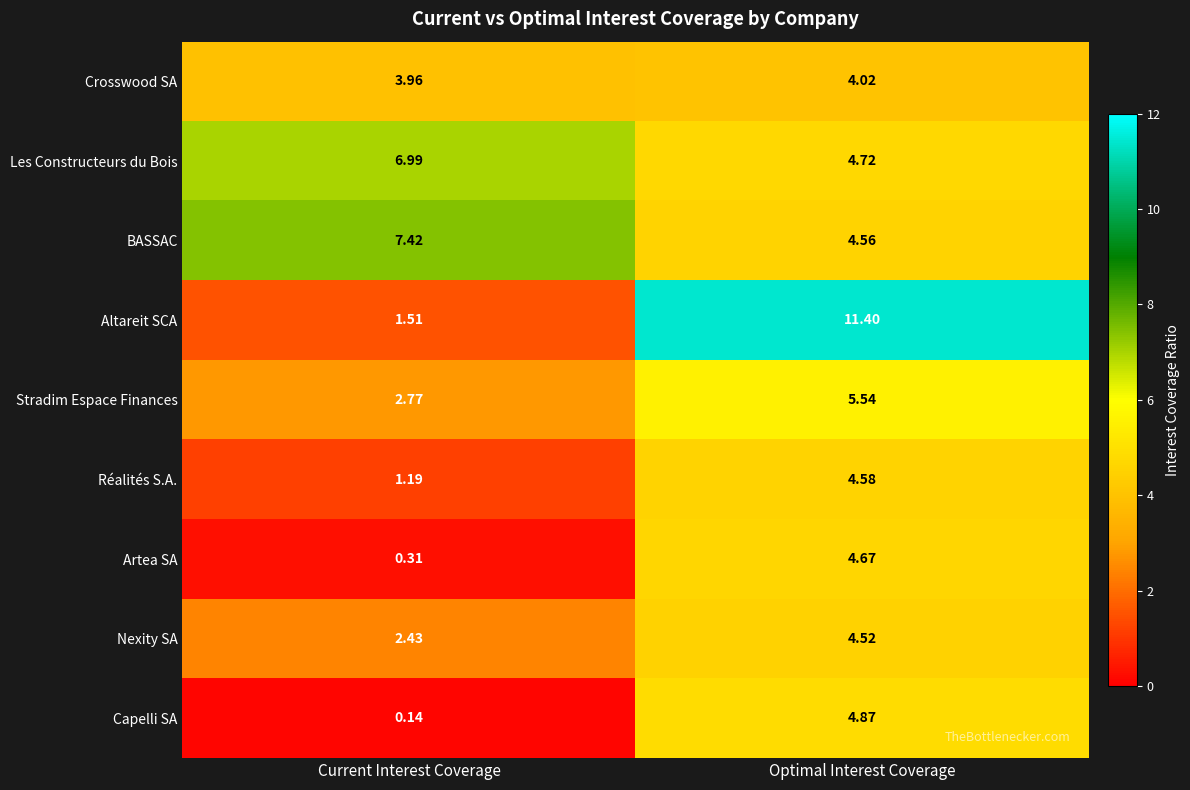

At which category does the chart reach its peak across all series?

Optimal Interest Coverage